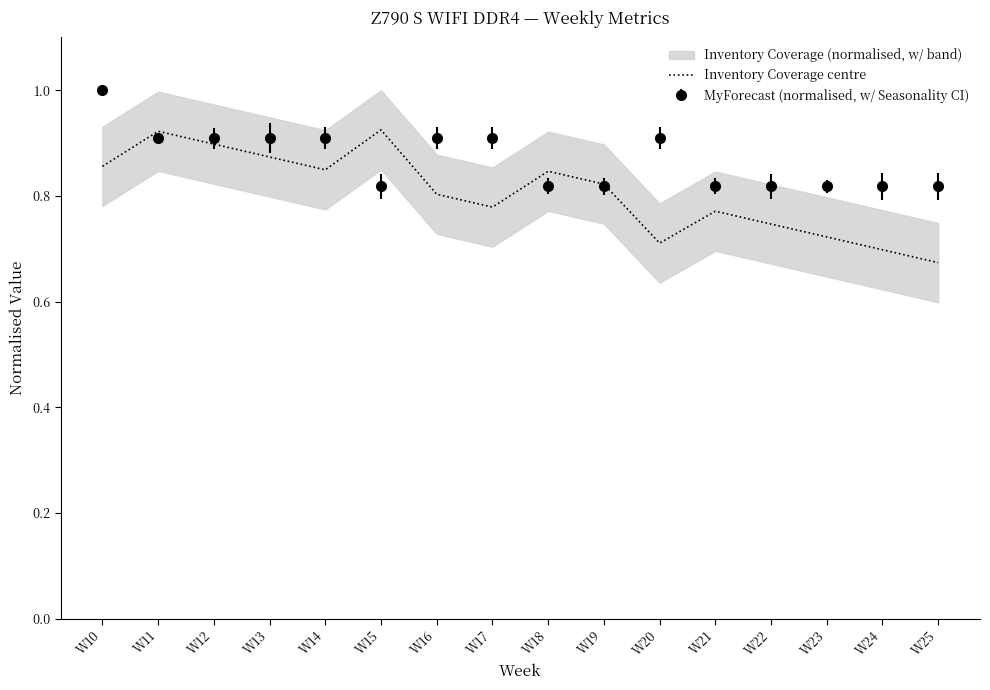

Reading left to right, transcribe all the data shown in this chart.

W10=0.9	W11=0.9	W12=0.9	W13=0.9	W14=0.8	W15=0.9	W16=0.8	W17=0.8	W18=0.8	W19=0.8	W20=0.7	W21=0.8	W22=0.7	W23=0.7	W24=0.7	W25=0.7